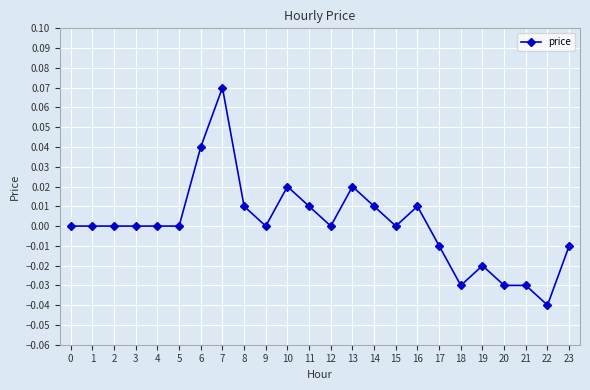

Is this an area chart (filled region under the line)?

No